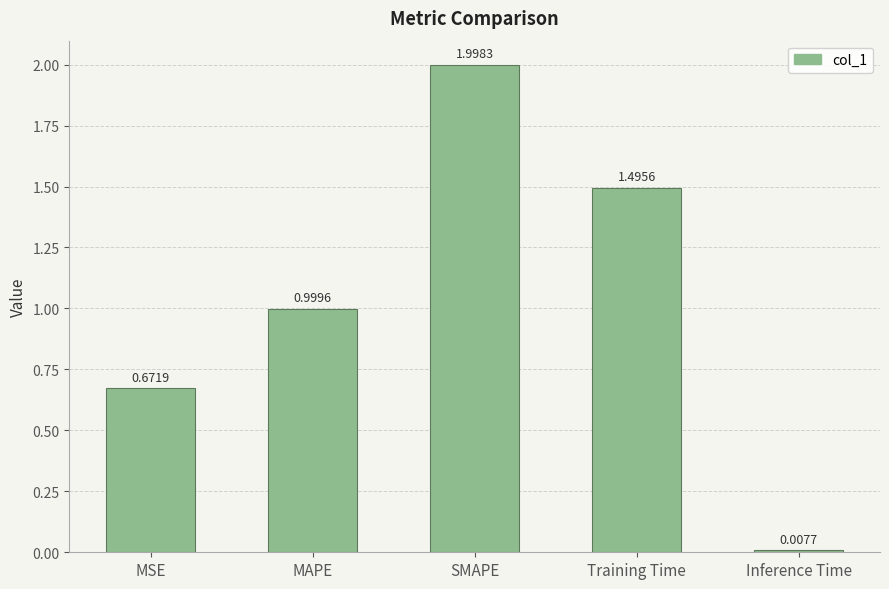

What is the change in value from MSE to MAPE?

+0.3